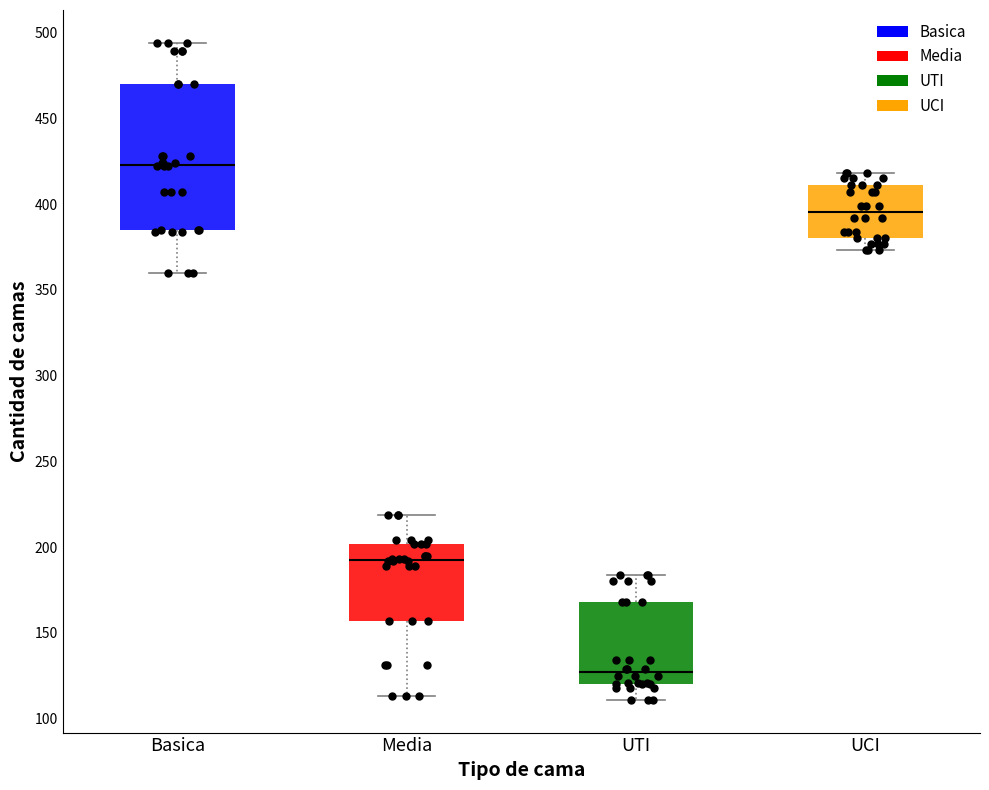

Reading left to right, read every box against the y-axis: the position of its median line, the range the box covers, and the ends of its whiskers. The values are not printed on the chart, so give them approximately, as read against the axis.

Basica: median 425, box 385 to 470, whiskers 360 to 495
Media: median 195, box 155 to 200, whiskers 115 to 220
UTI: median 125, box 120 to 170, whiskers 110 to 185
UCI: median 395, box 380 to 410, whiskers 375 to 420